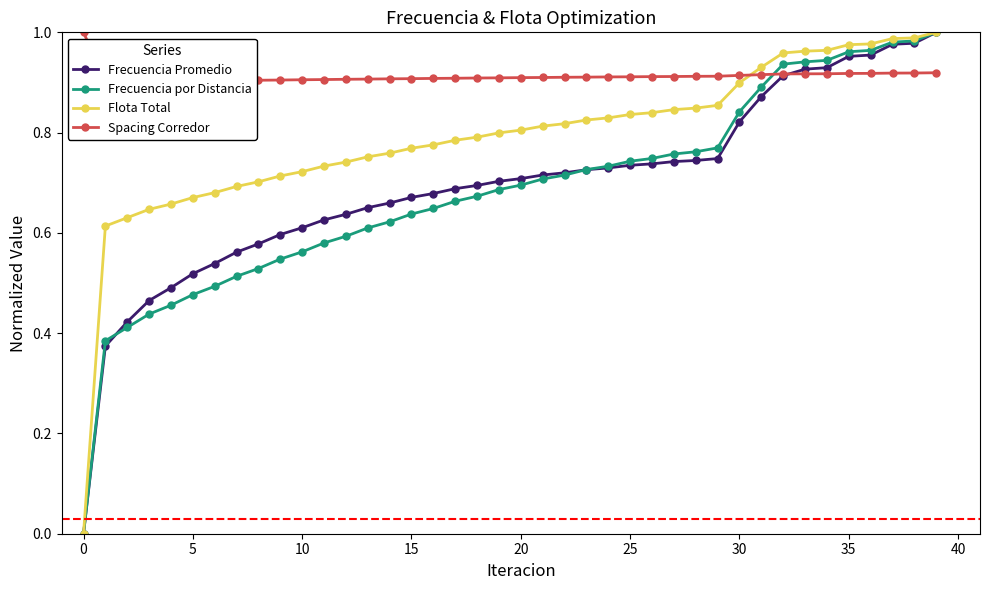

How many lines are shown in the chart?

4